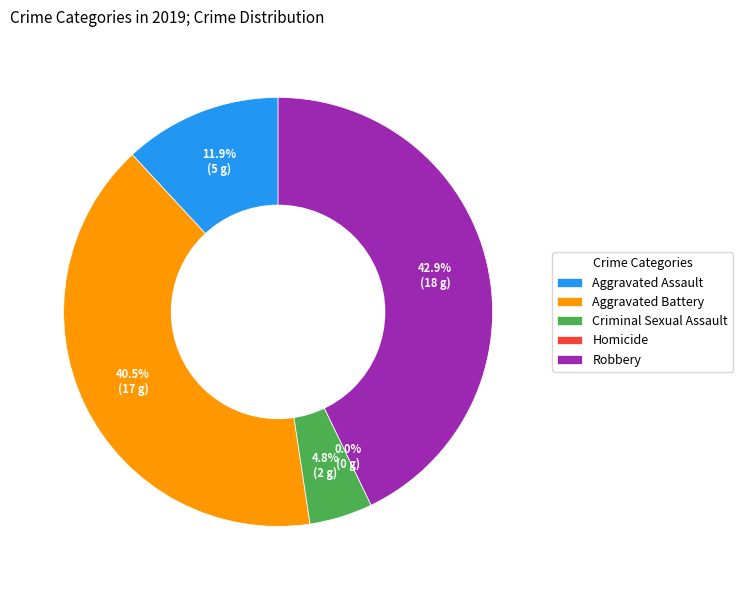

What is the change in value from Aggravated Assault to Criminal Sexual Assault?

-3